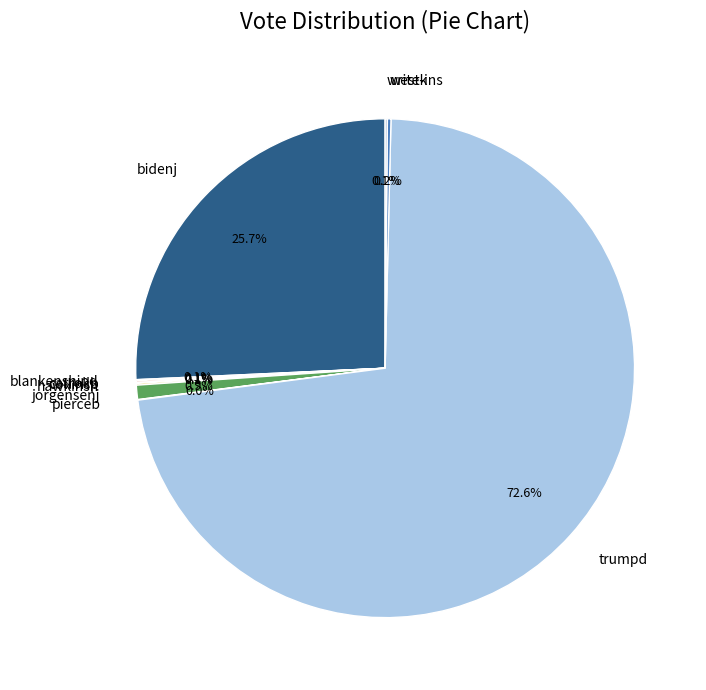

Is the sum of bidenj and jorgensenj greater than half?

No